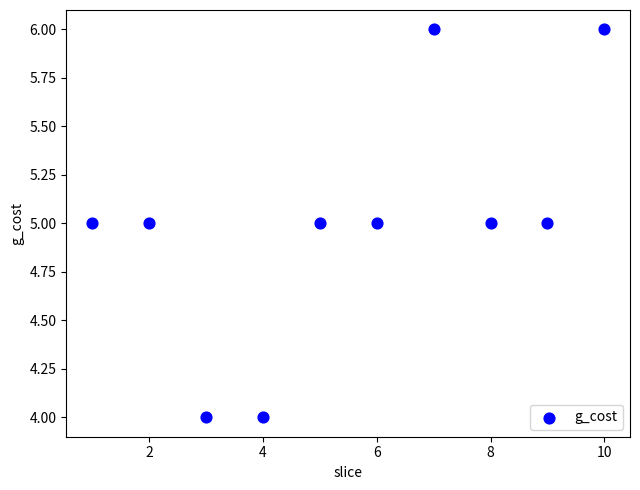

What is the average Y value?

5